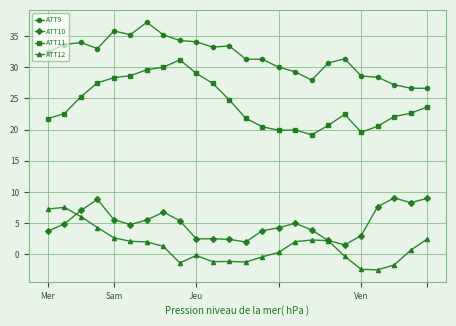

True or false: ATT10 has more than 1 interior local peaks.

True